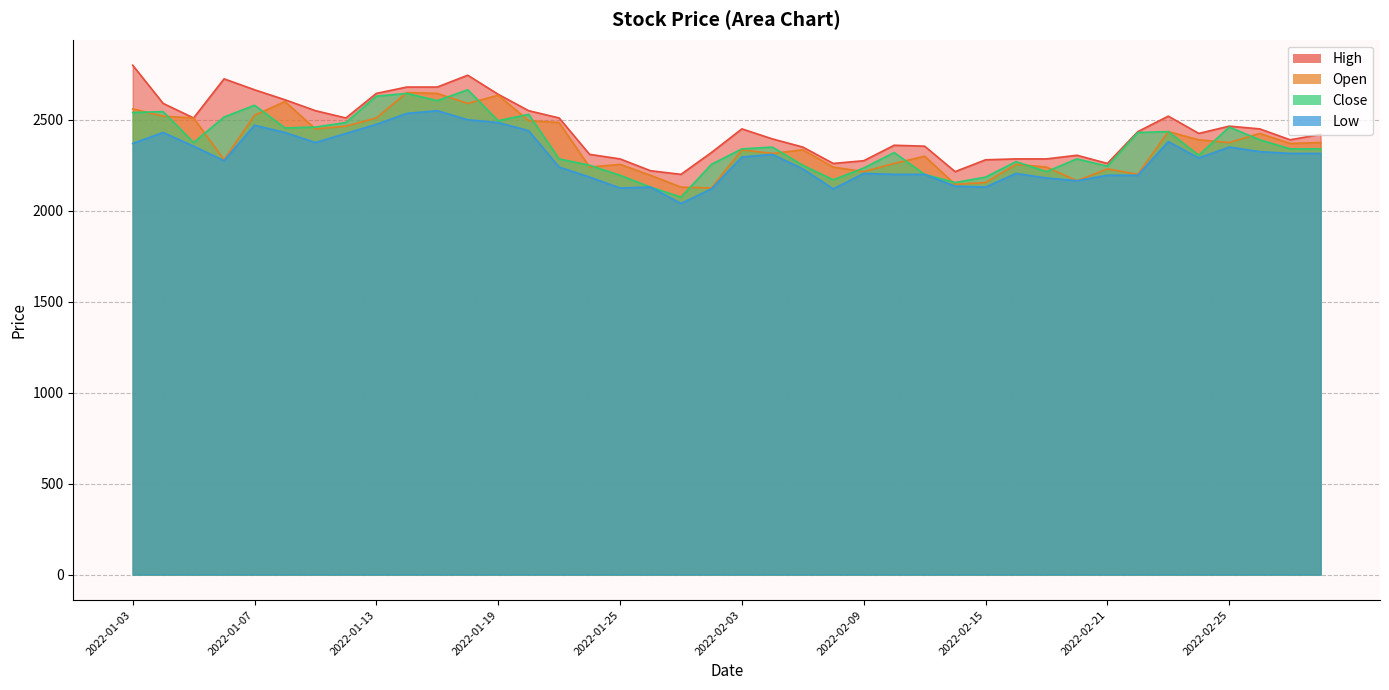

What is the value of the High point at the 23rd from the left?

2350